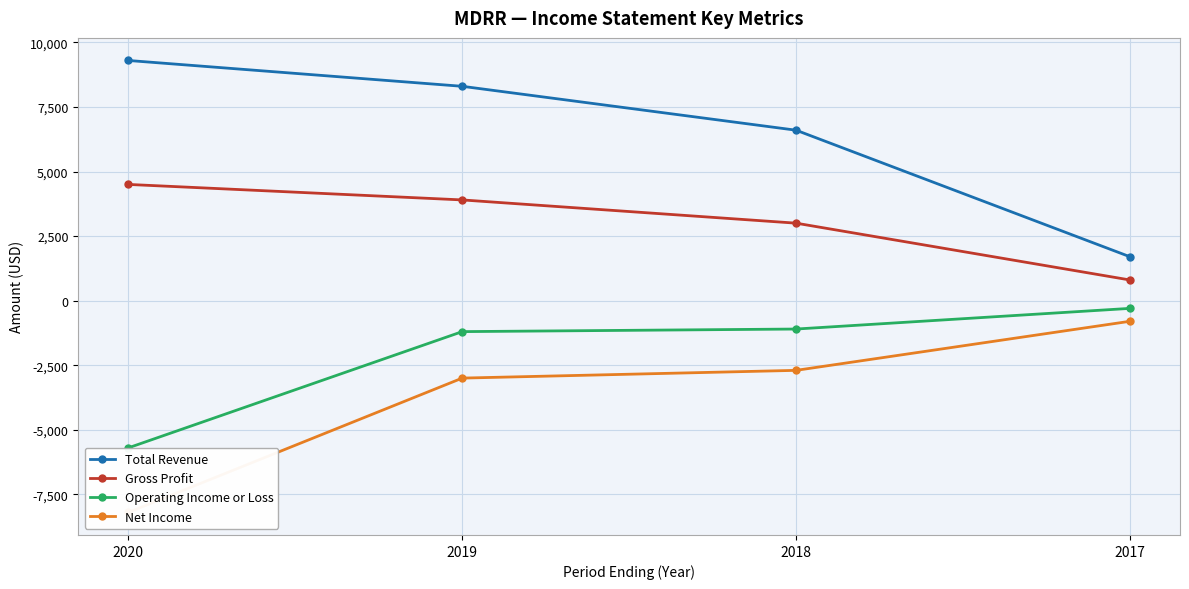

Reading left to right, transcribe all the data shown in this chart.

Total Revenue: 9300	8300	6600	1700
Gross Profit: 4500	3900	3000	800
Operating Income or Loss: -5700	-1200	-1100	-300
Net Income: -8200	-3000	-2700	-800